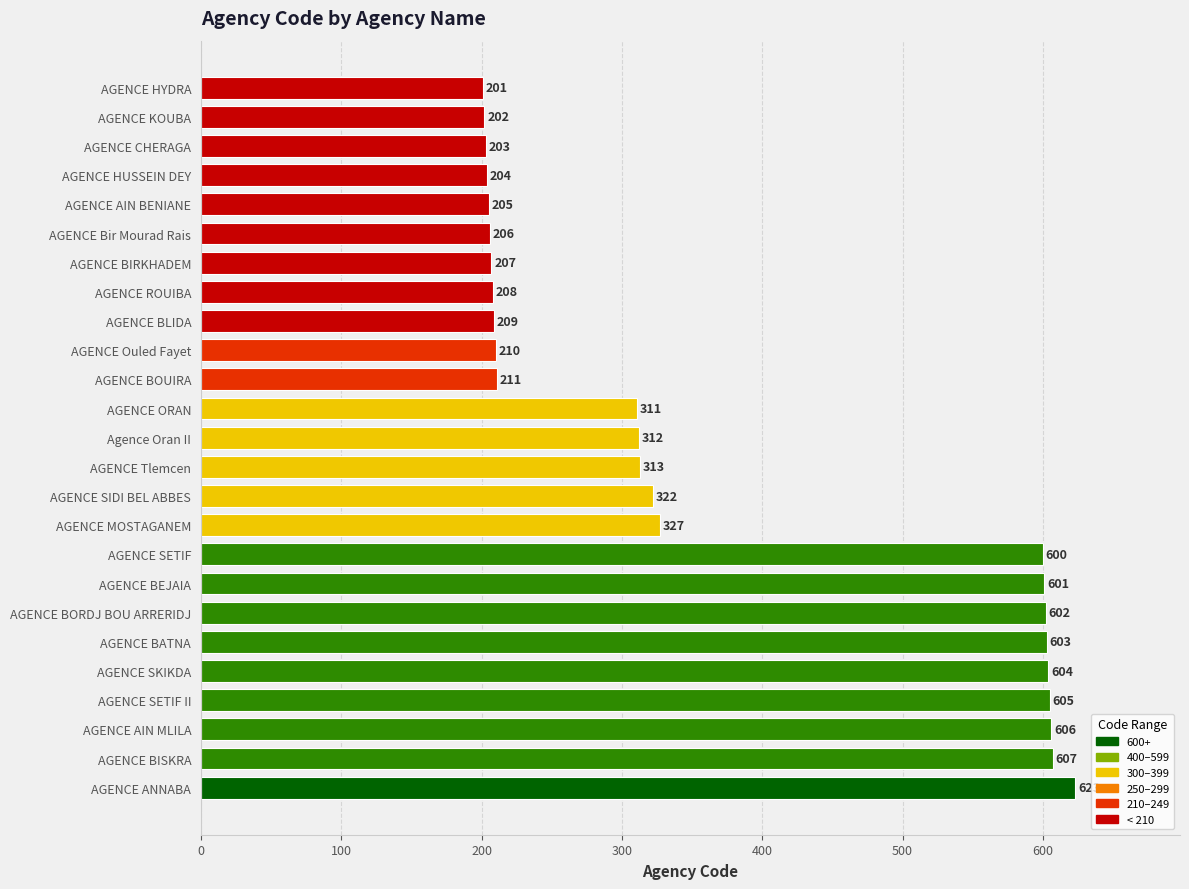

What is the smallest value displayed?

201